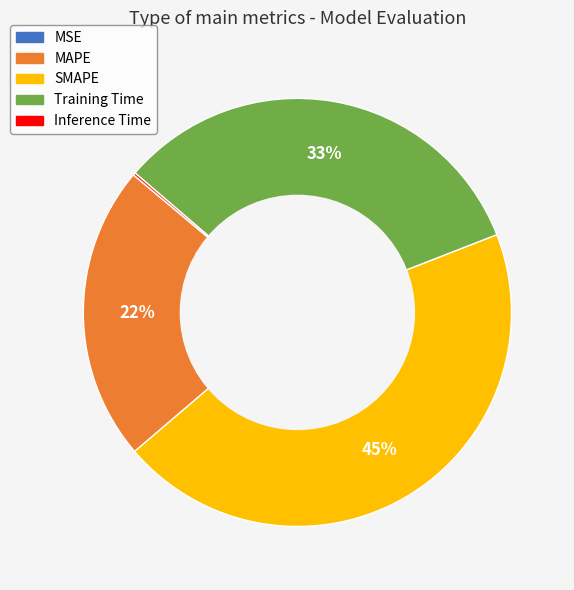

Approximately how many times larger is the value at SMAPE compared to Training Time?

1.4